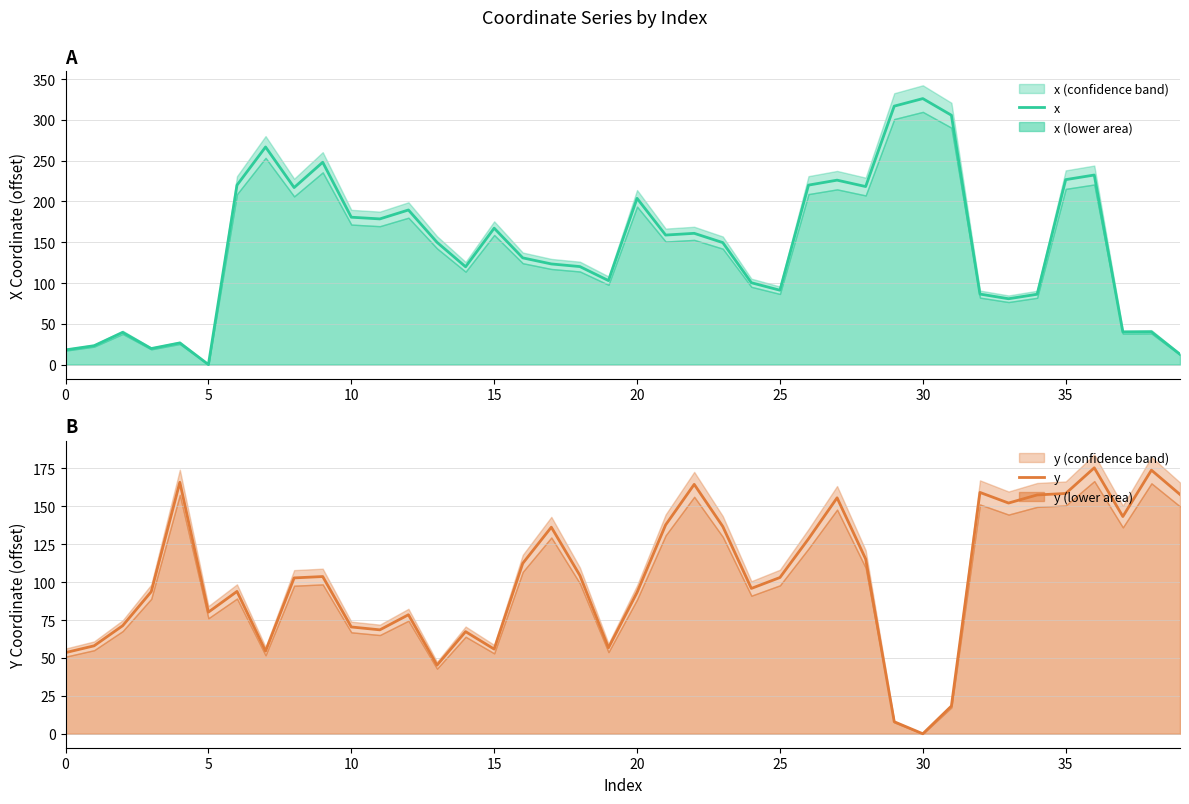

What is the highest value of the y series?

175.4